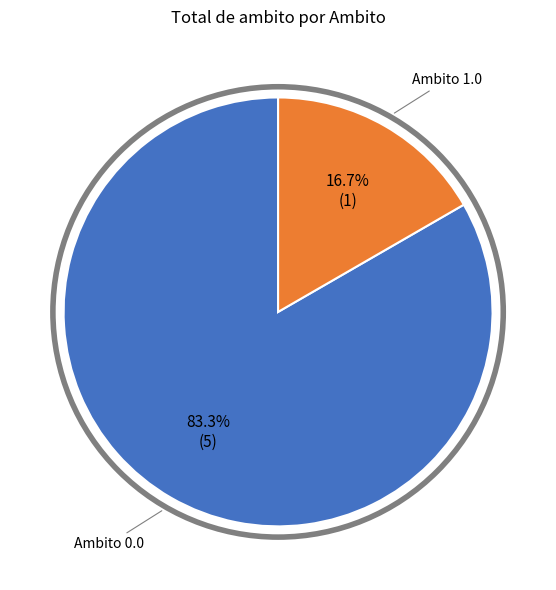

To the nearest percent, what is the difference between the largest and smallest slice percentages?

67%